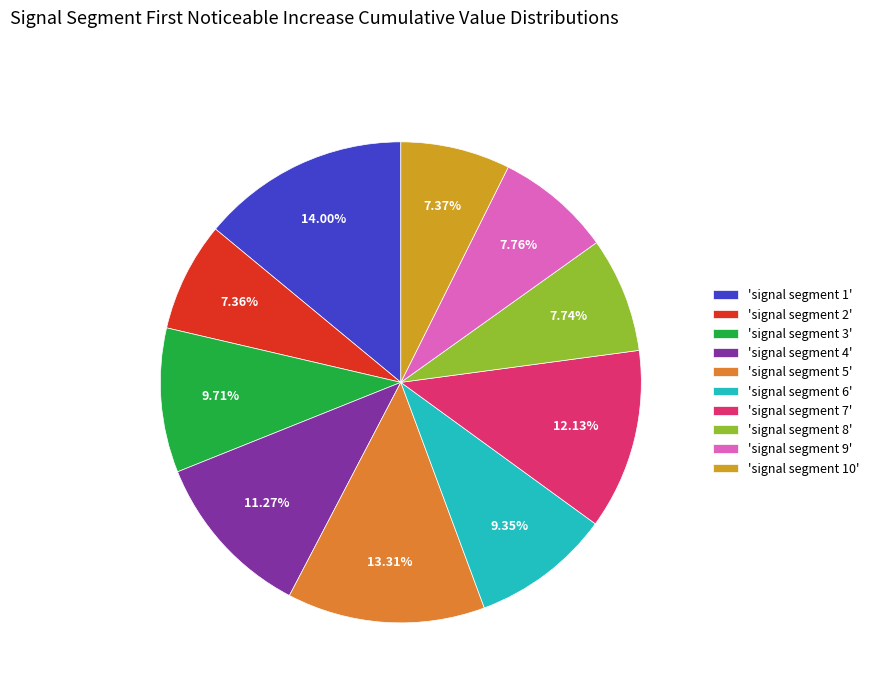

What is the largest slice in the pie chart?

'signal segment 1'